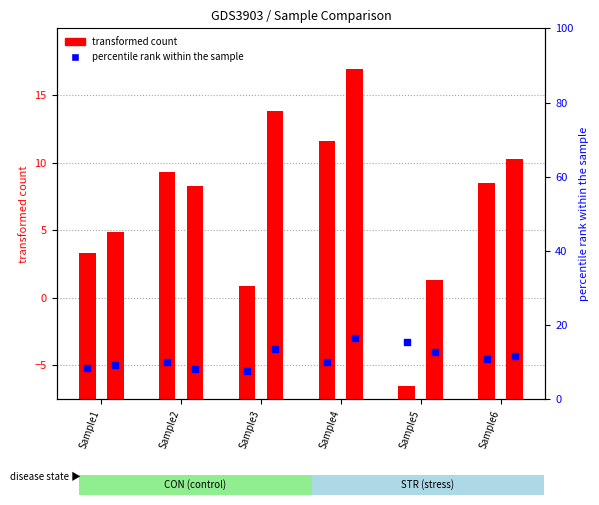

What is the total value across all series at Sample1?

17.8